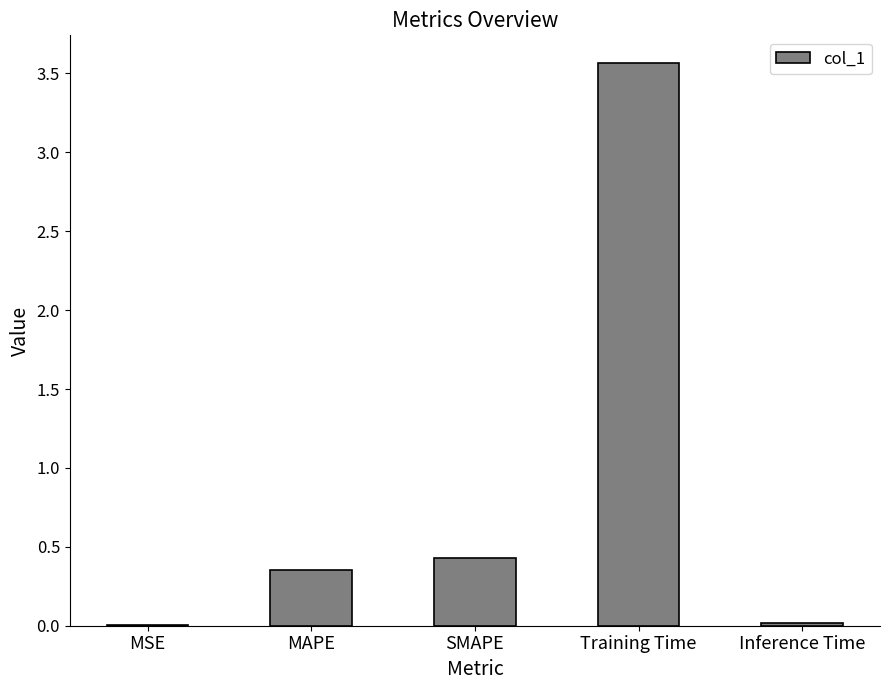

The value at MSE is 0.0. True or false?

True